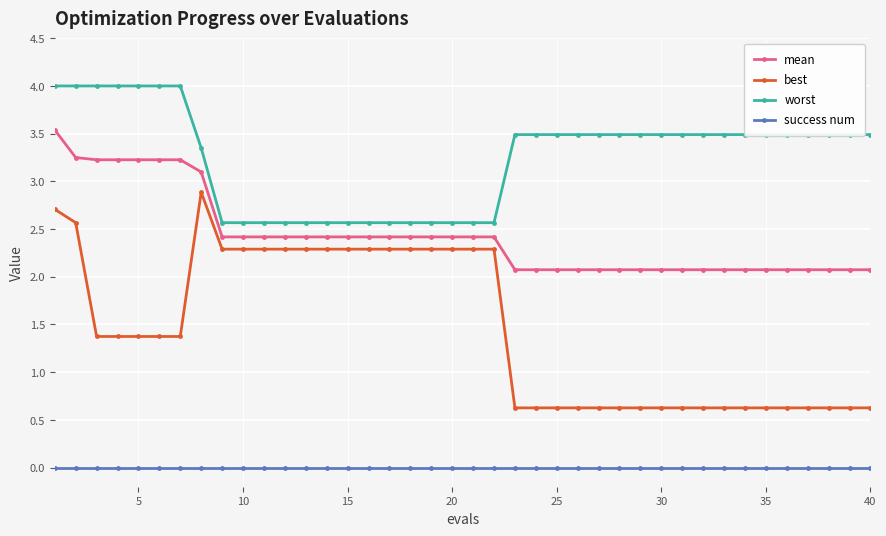

What is the highest value of the worst series?

4.0